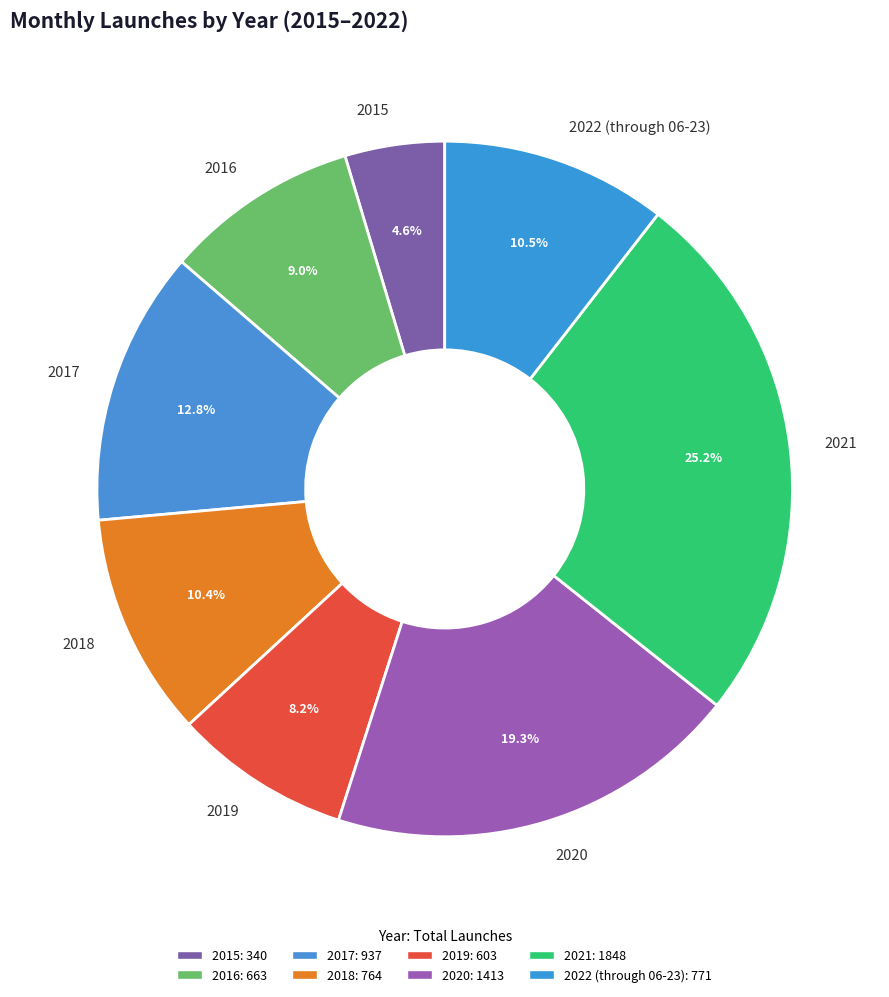

Is the sum of 2022 (through 06-23) and 2020 greater than half?

No